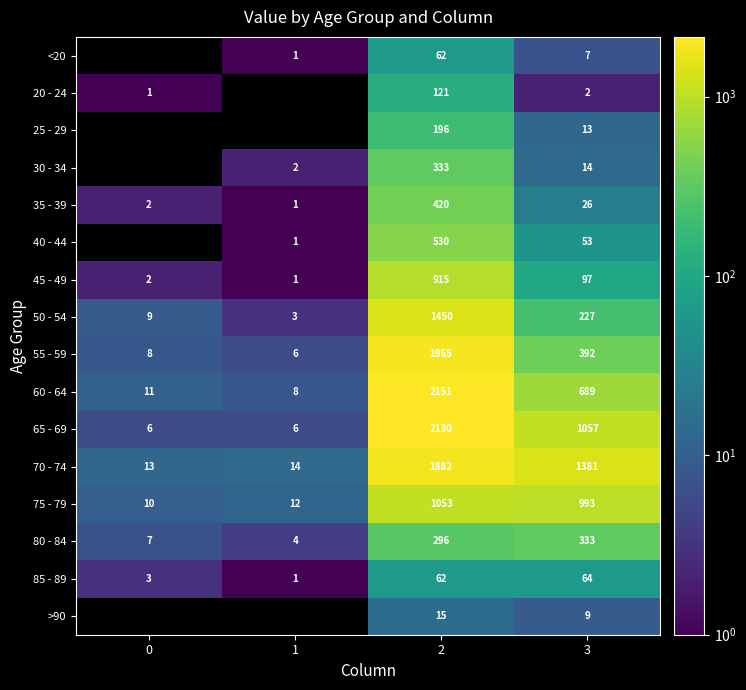

What is the spread (max minus min) of values at 2?

2136